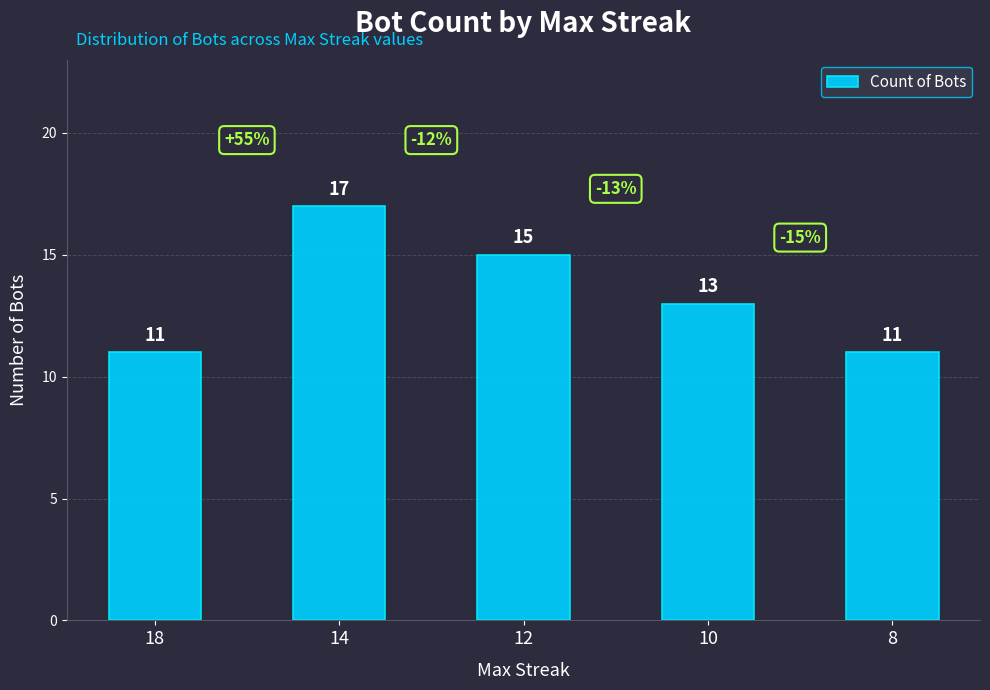

The value at 12 is 15. True or false?

True